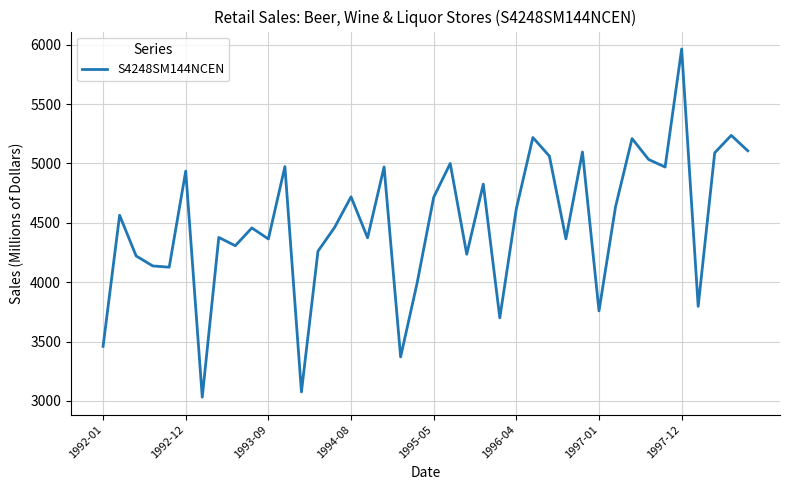

What is the minimum value shown in the chart?

3031